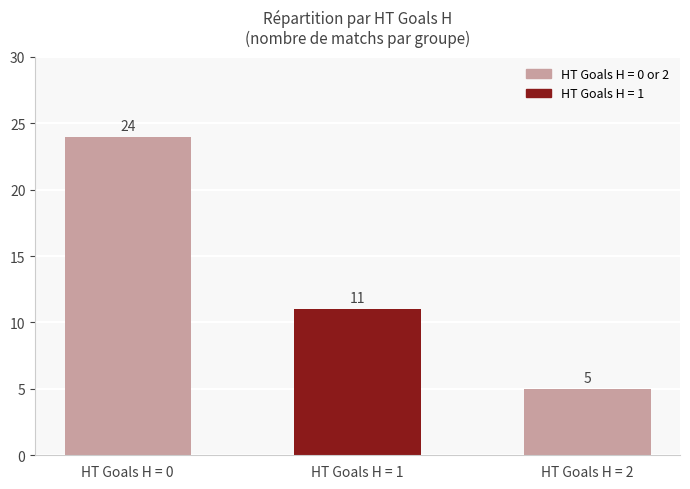

At which label is the value closest to 14?

HT Goals H = 1